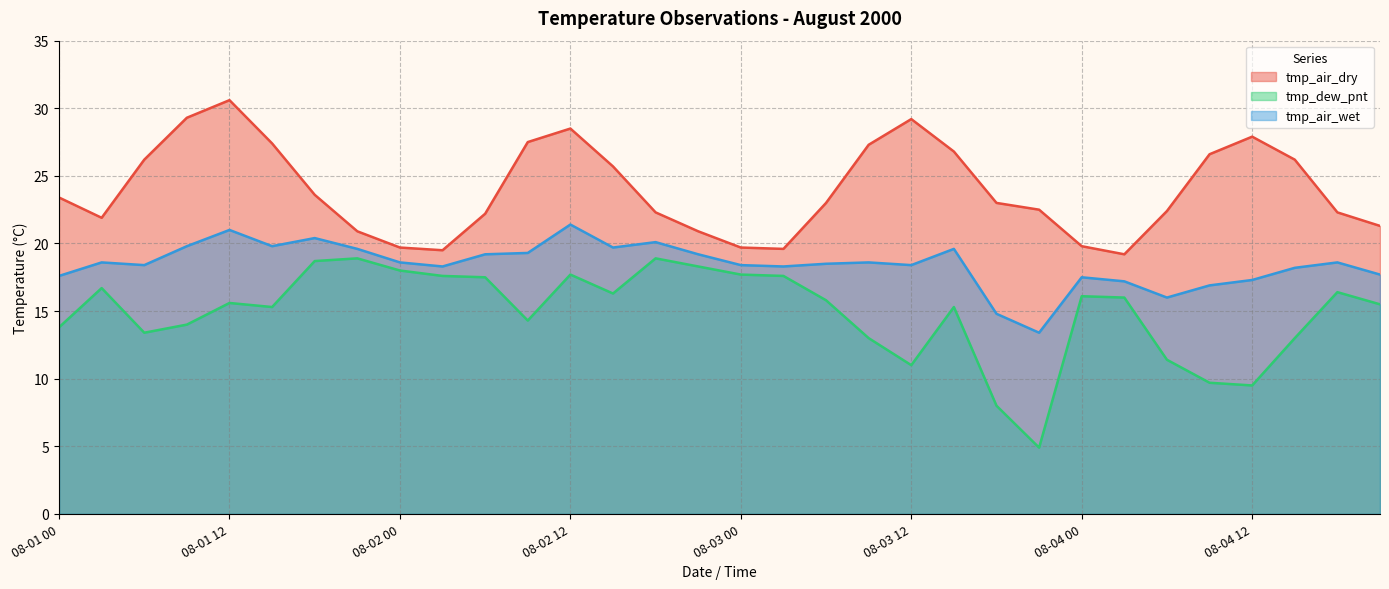

True or false: tmp_dew_pnt and tmp_air_dry cross at least once.

False